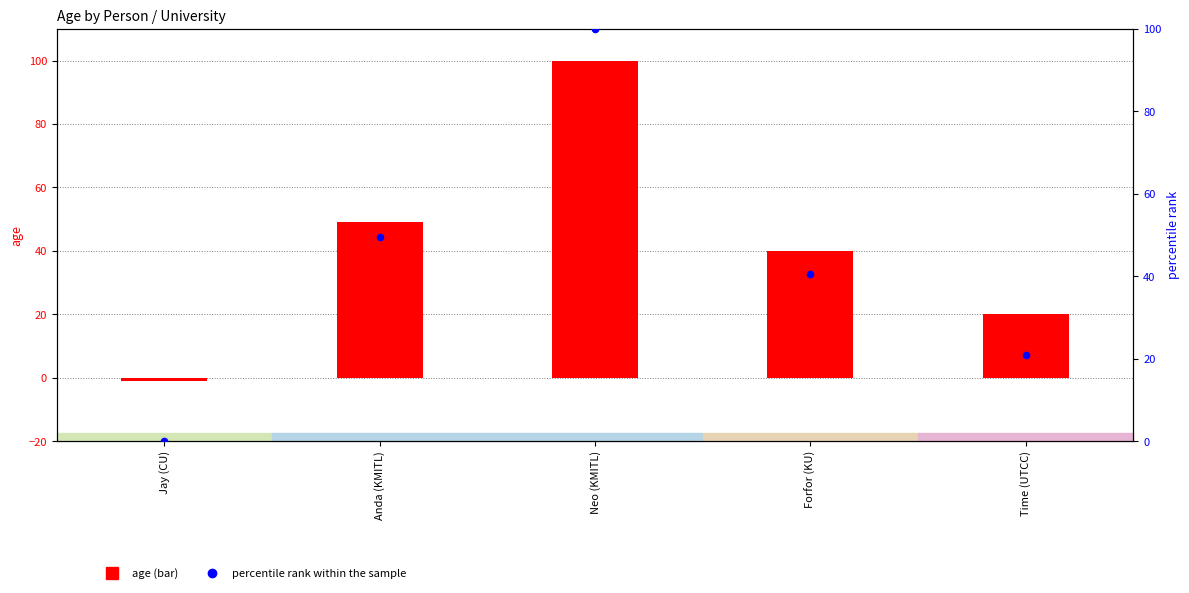

Which series has the largest Y range (max minus min)?

age